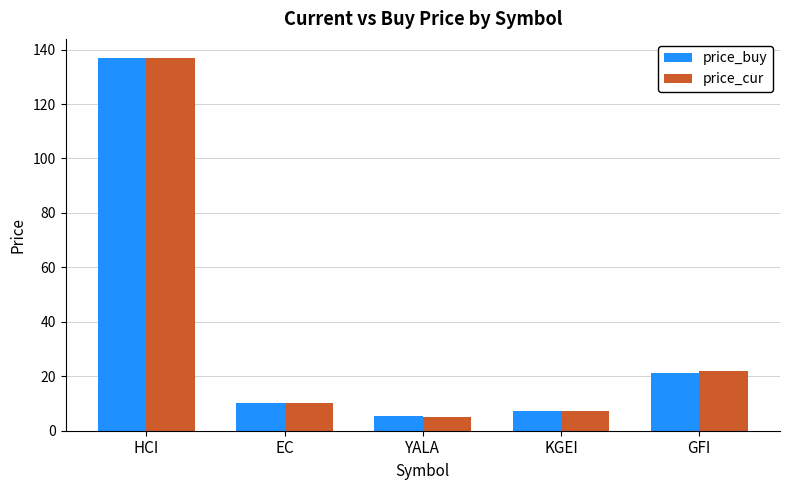

Which series changed the most between YALA and GFI?

price_cur